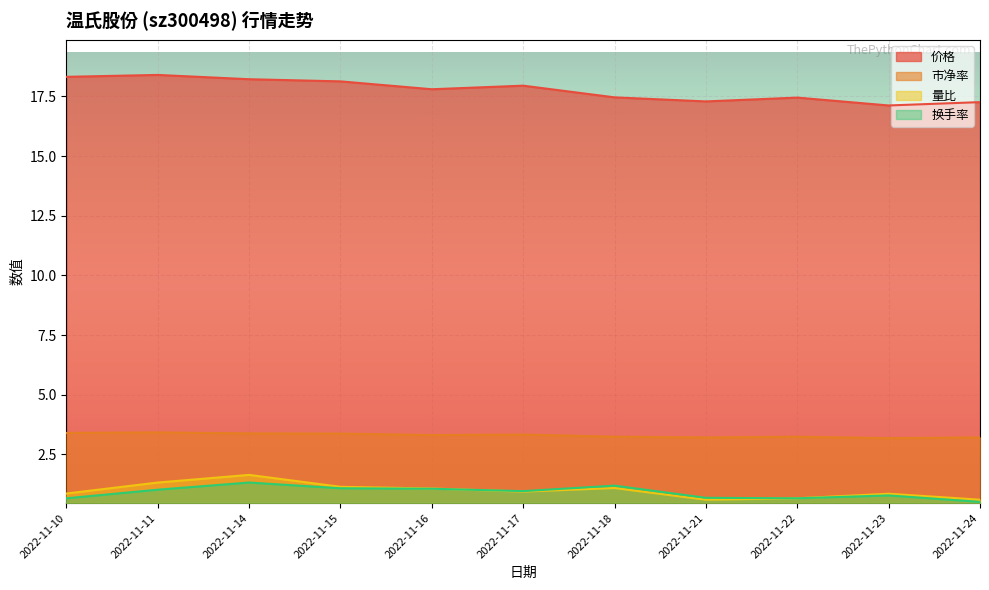

Where is 量比 nearest to the value 1?

2022-11-17